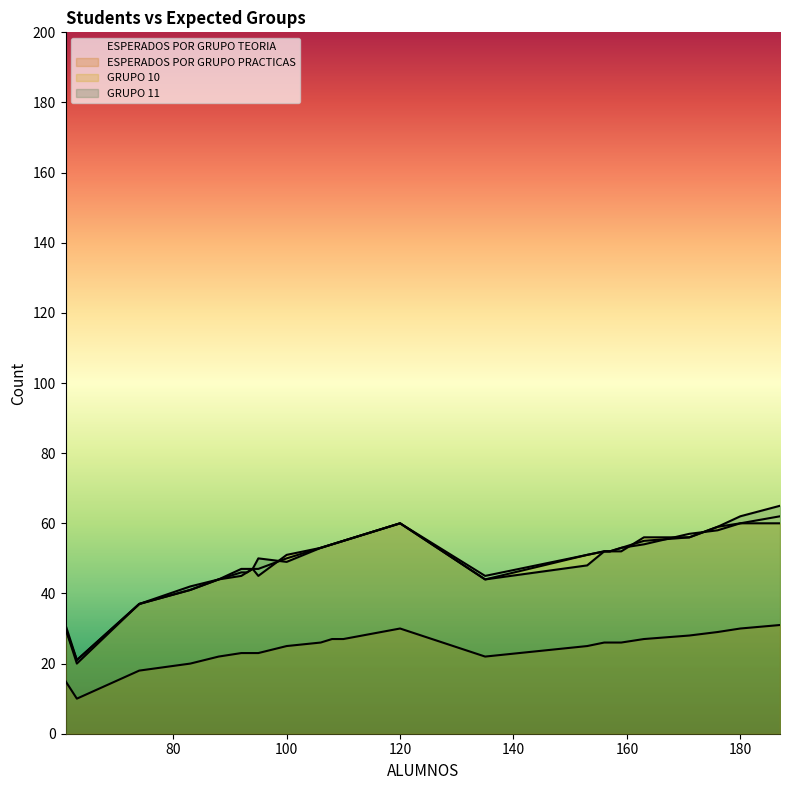

What is the label of the 17th point from the right?

93